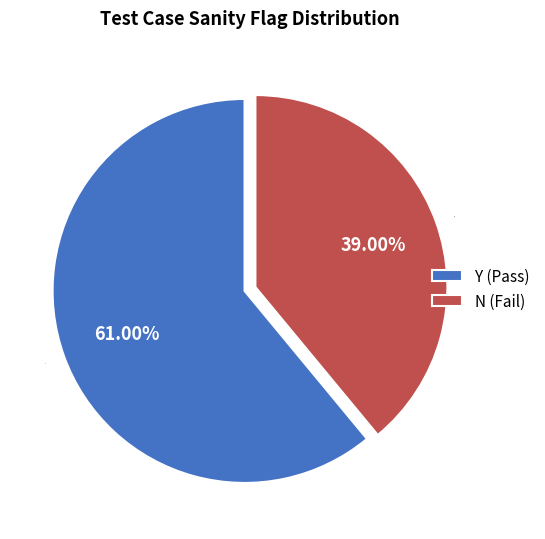

The Y slice represents 75% of the pie. True or false?

False